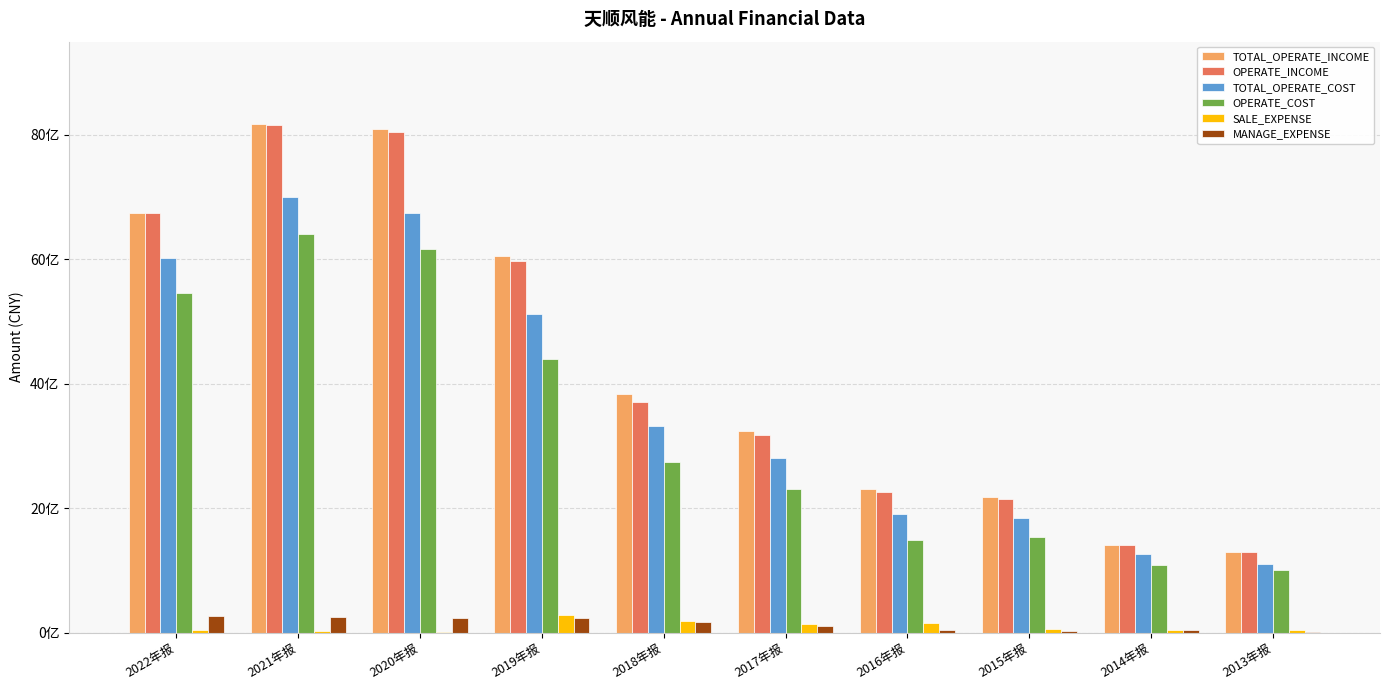

What are all the series names shown in the legend?

TOTAL_OPERATE_INCOME, OPERATE_INCOME, TOTAL_OPERATE_COST, OPERATE_COST, SALE_EXPENSE, MANAGE_EXPENSE